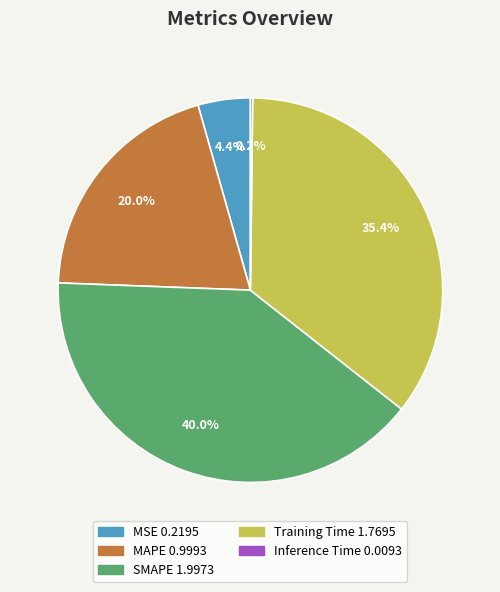

What is the largest slice in the pie chart?

SMAPE